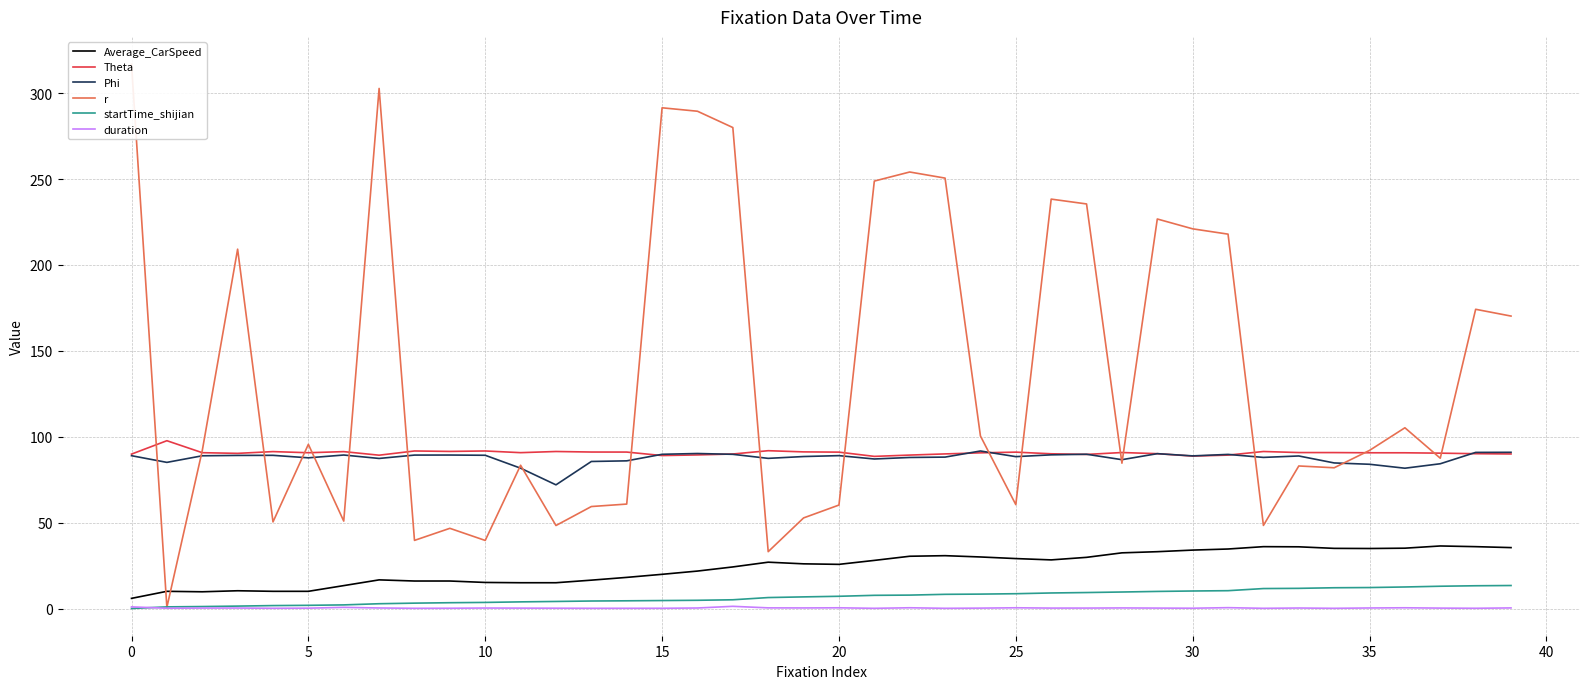

True or false: duration and Theta cross at least once.

False